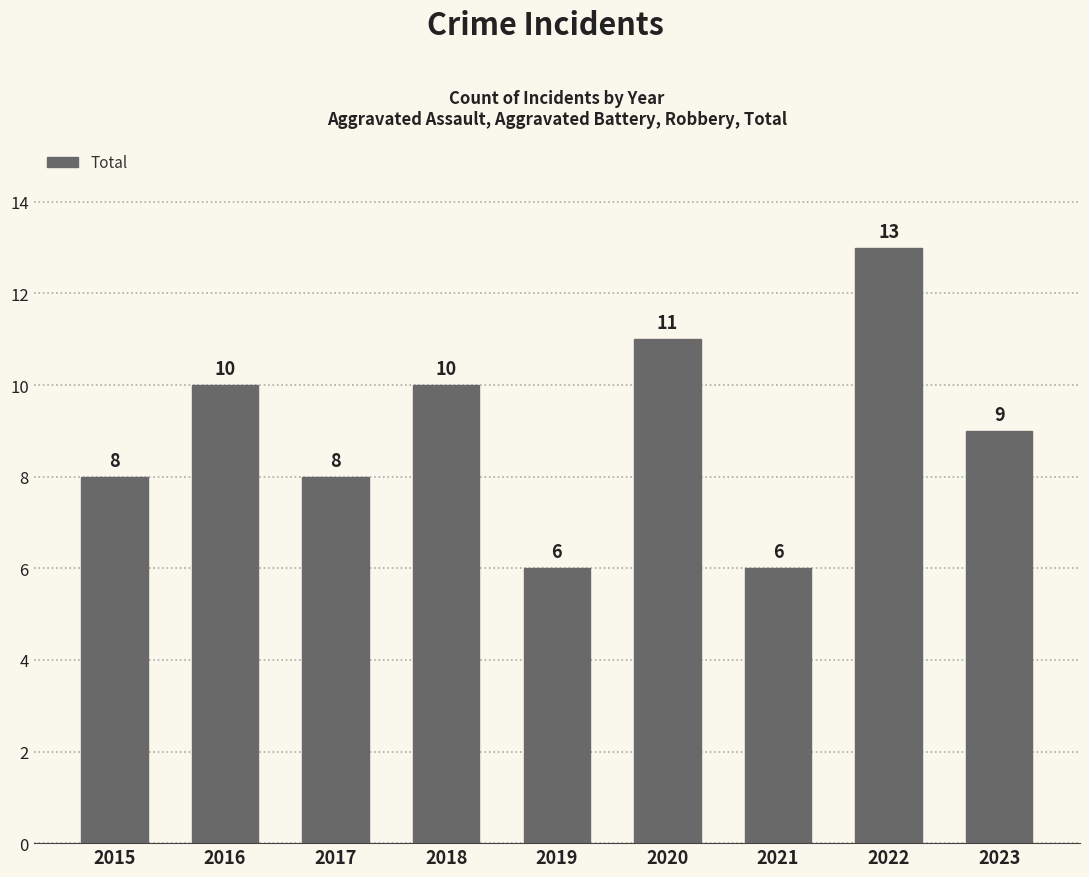

What is the average value?

9